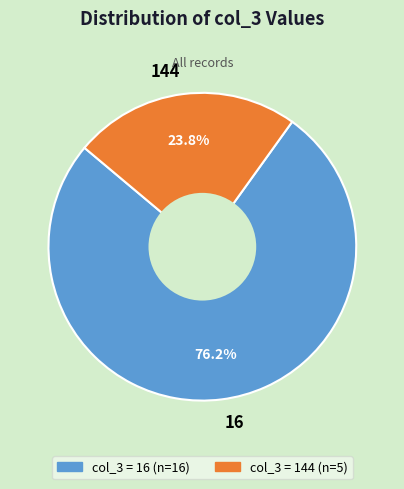

Rank the categories by value from highest to lowest.

16, 144